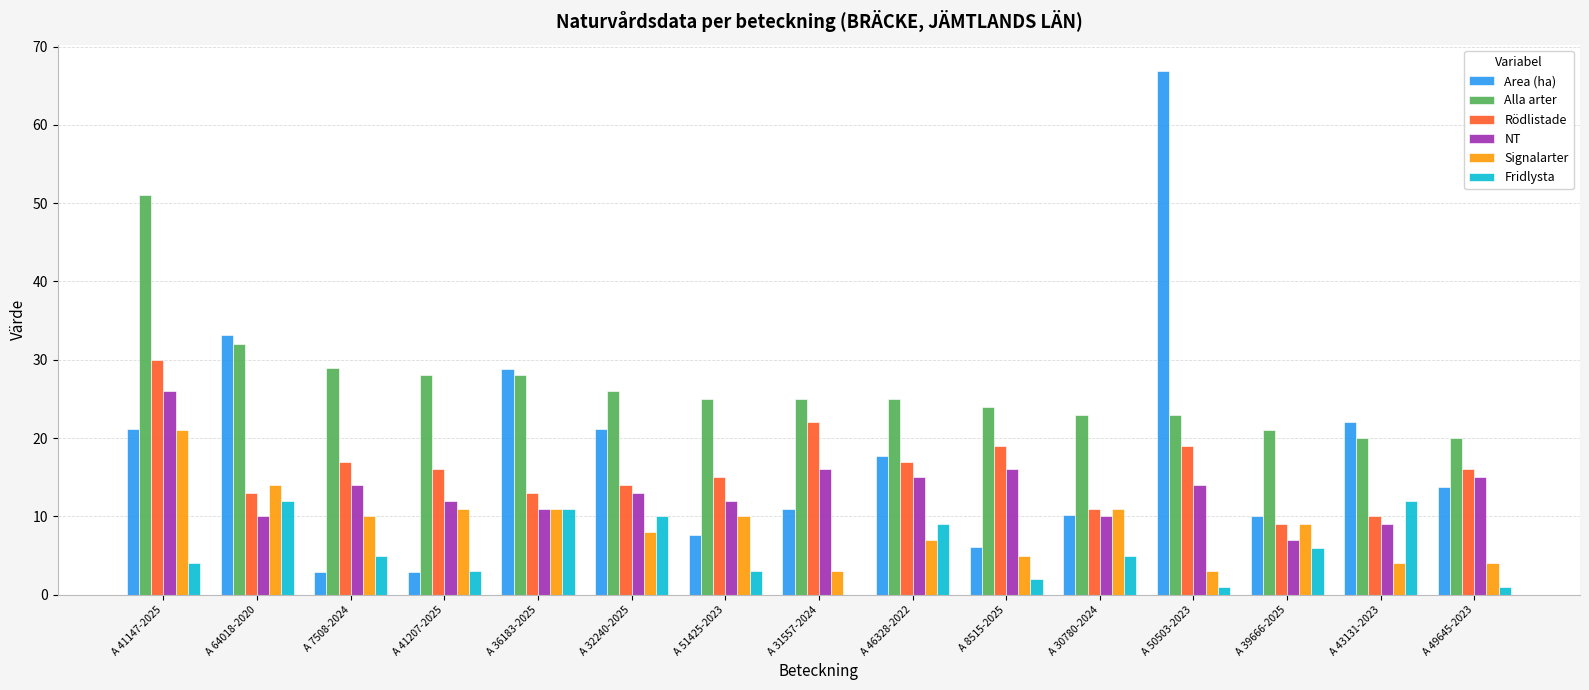

How many groups of bars are there?

15